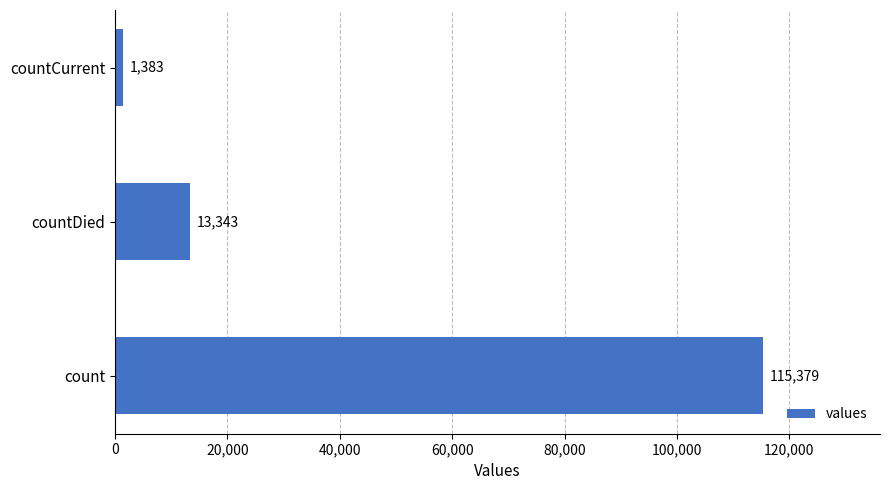

How many bars are there in total?

3